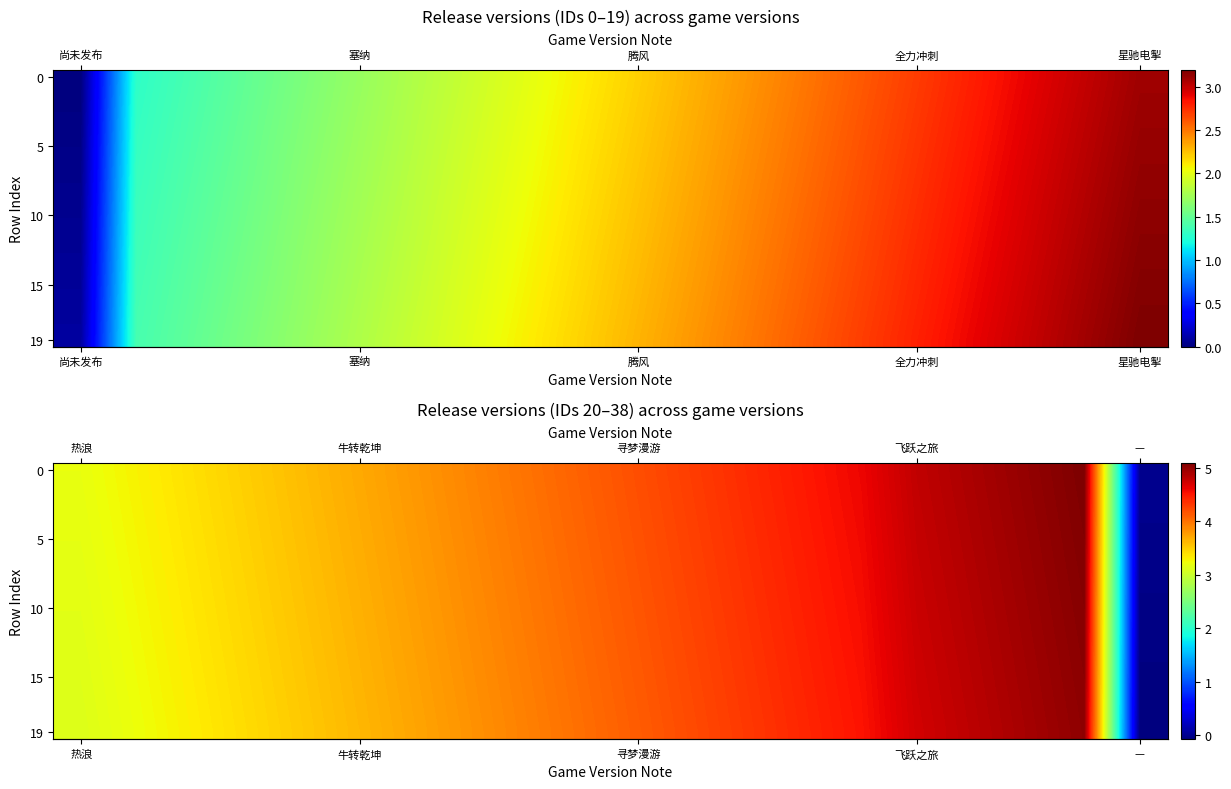

At how many categories does at least one series exceed 2?

19